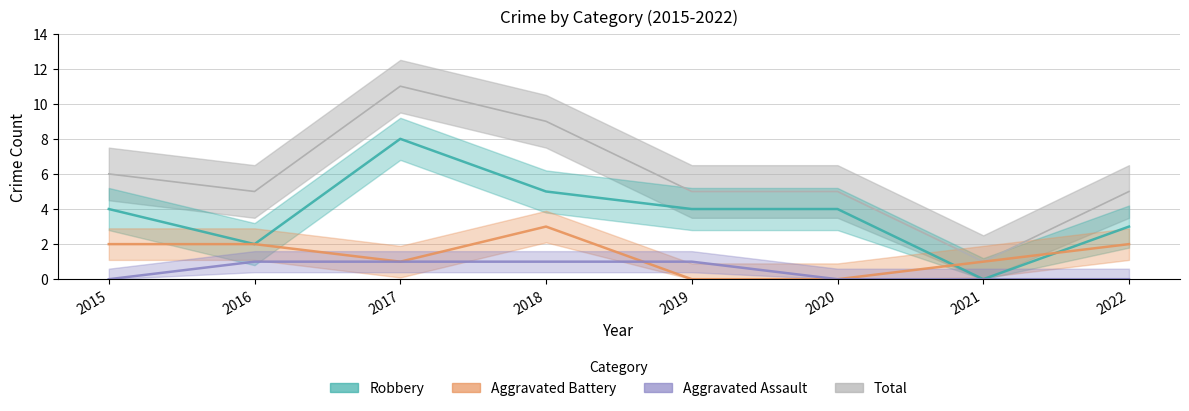

How many intersections are there between Robbery and Aggravated Battery?

2